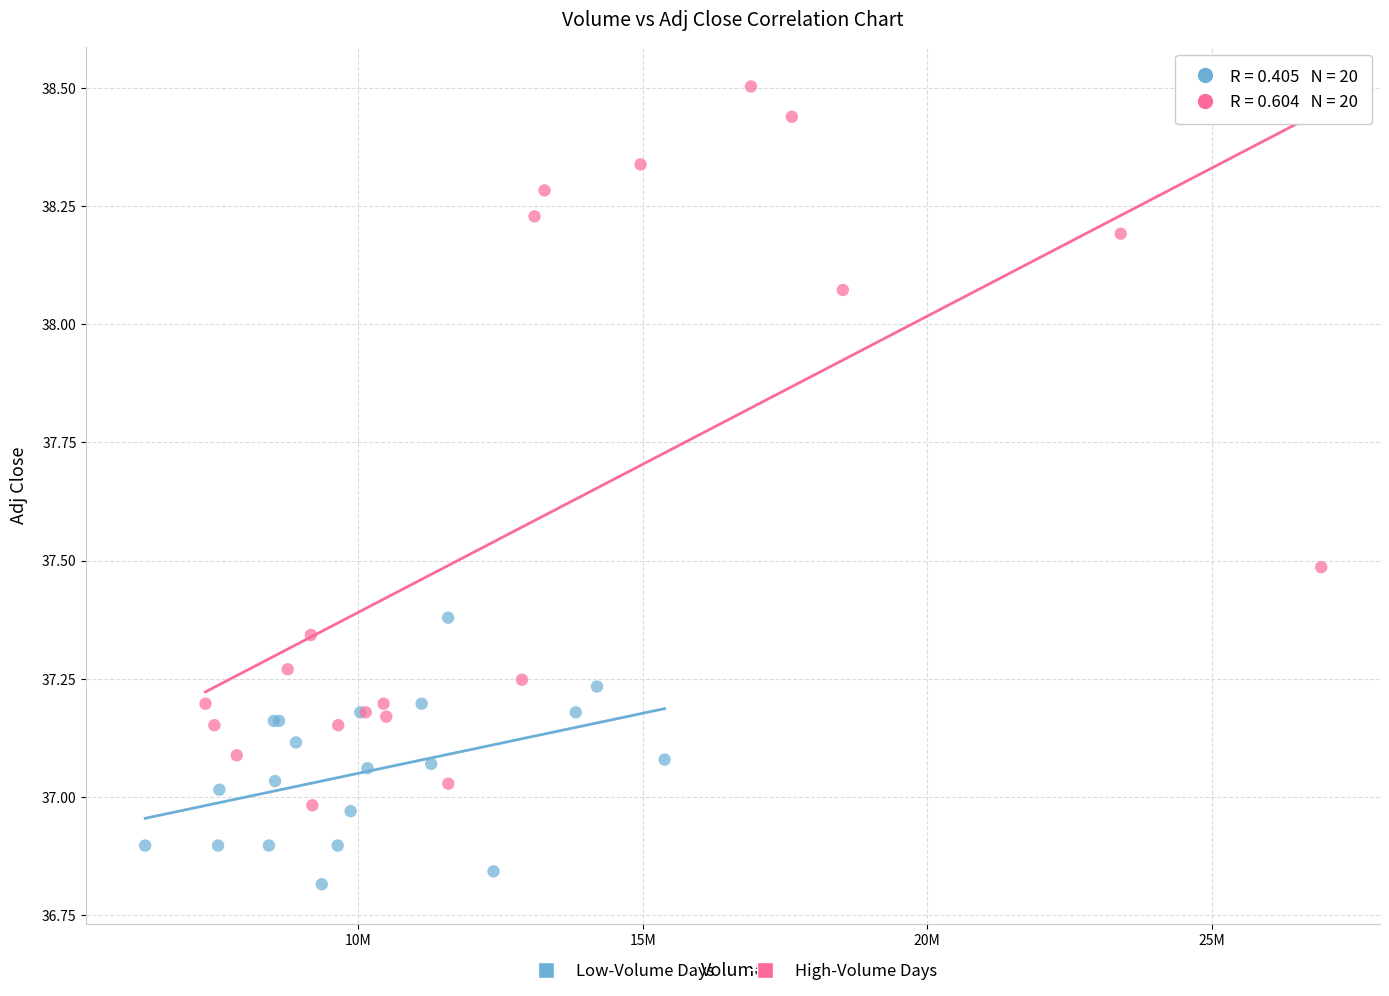

Which series has the widest spread of Y values?

High-Volume Days